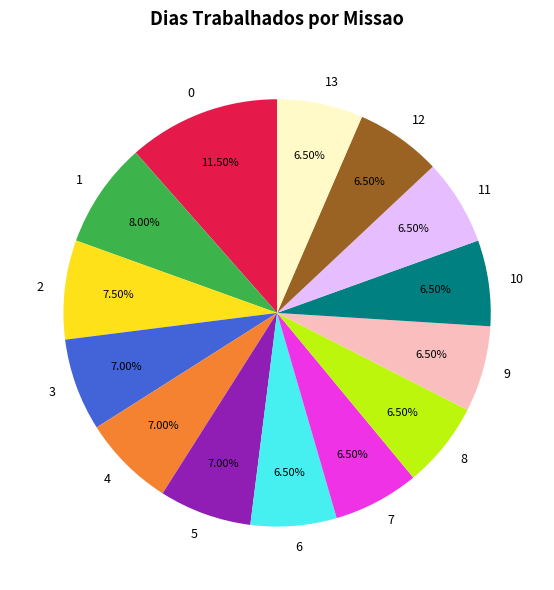

How many slices are in this pie chart?

14